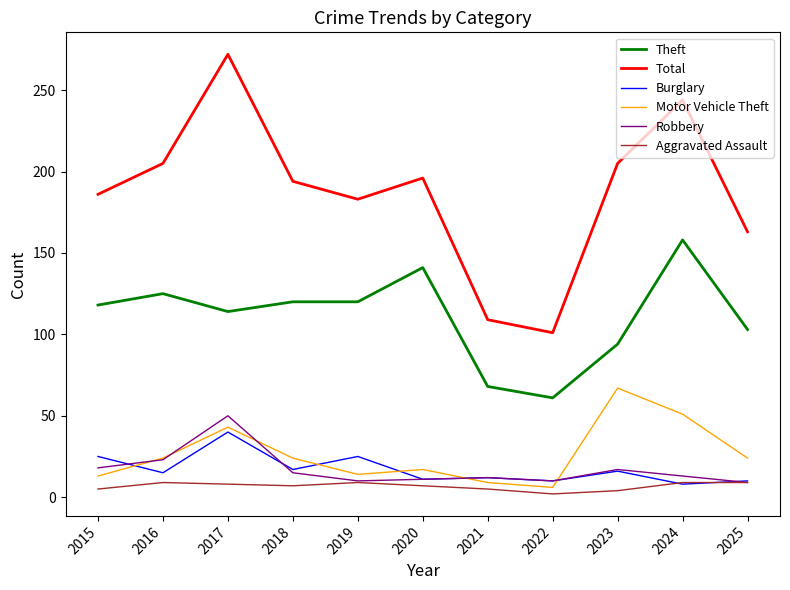

What is the highest value of the Aggravated Assault series?

9